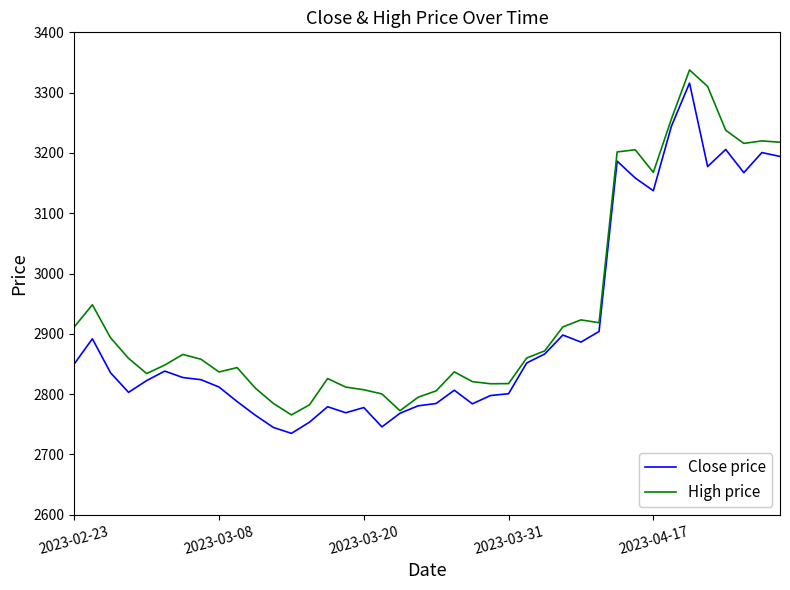

Which series has the largest range (max minus min)?

Close price